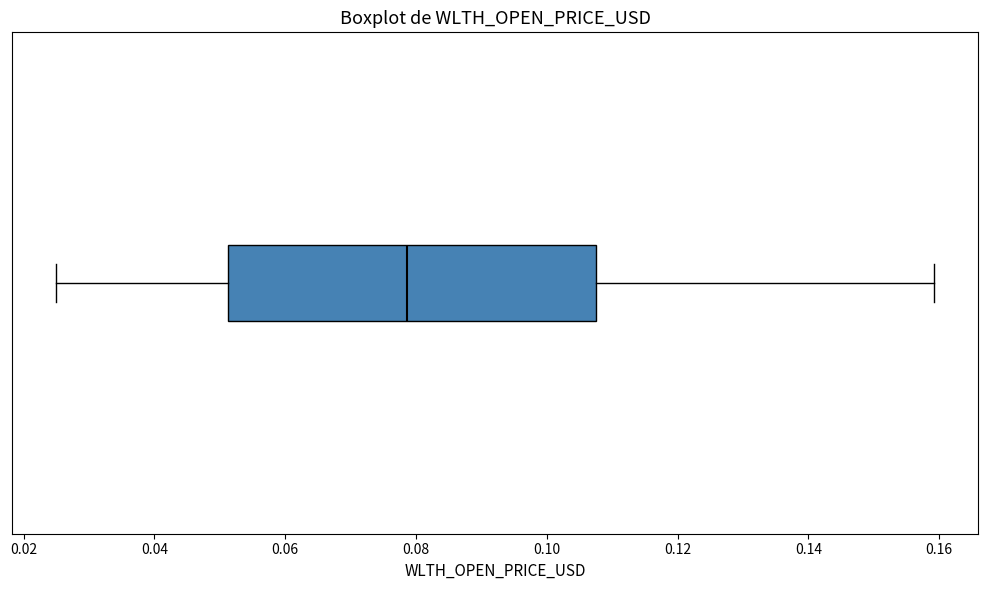

Where does the left whisker of the box end on the x-axis? The values are not printed on the chart, so give them approximately, as read against the axis.

0.024